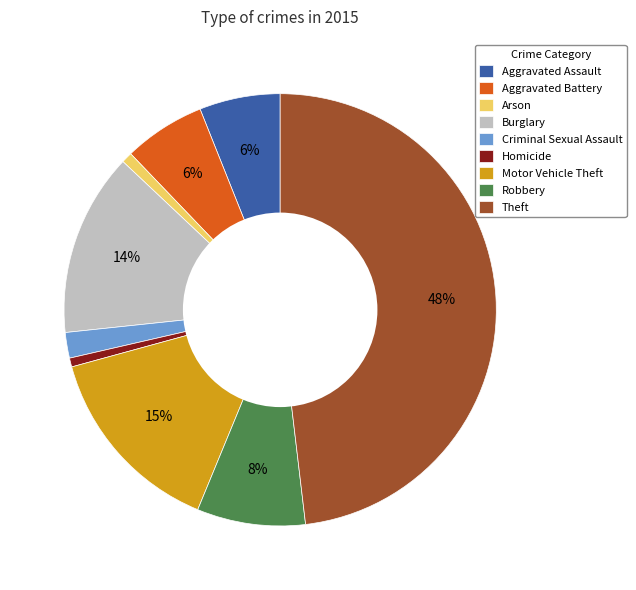

Count the number of slices in the pie.

9